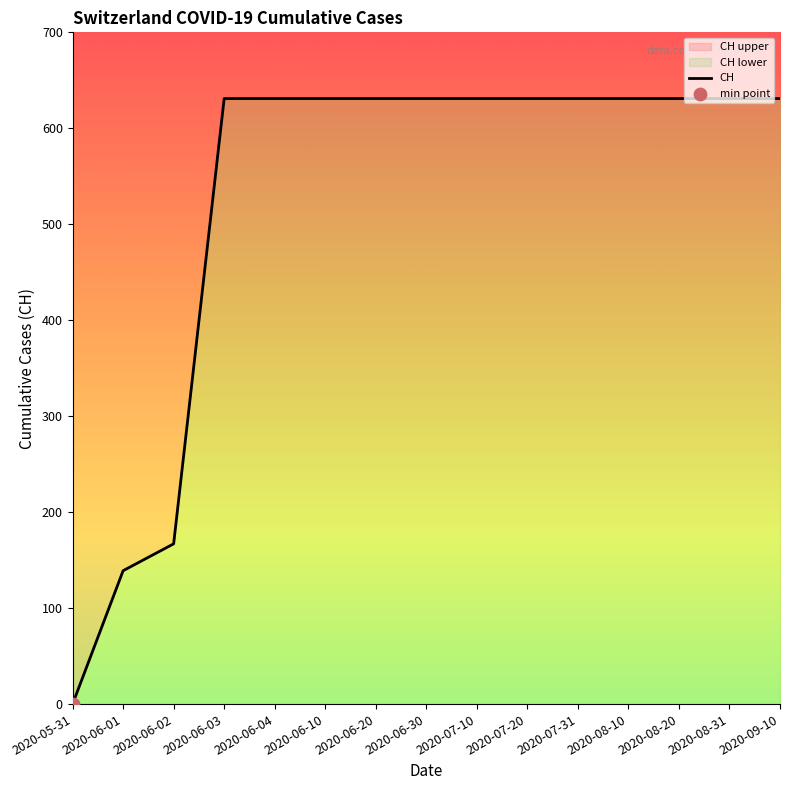

Approximately how many times larger is the value at 2020-06-02 compared to 2020-06-10?

0.3